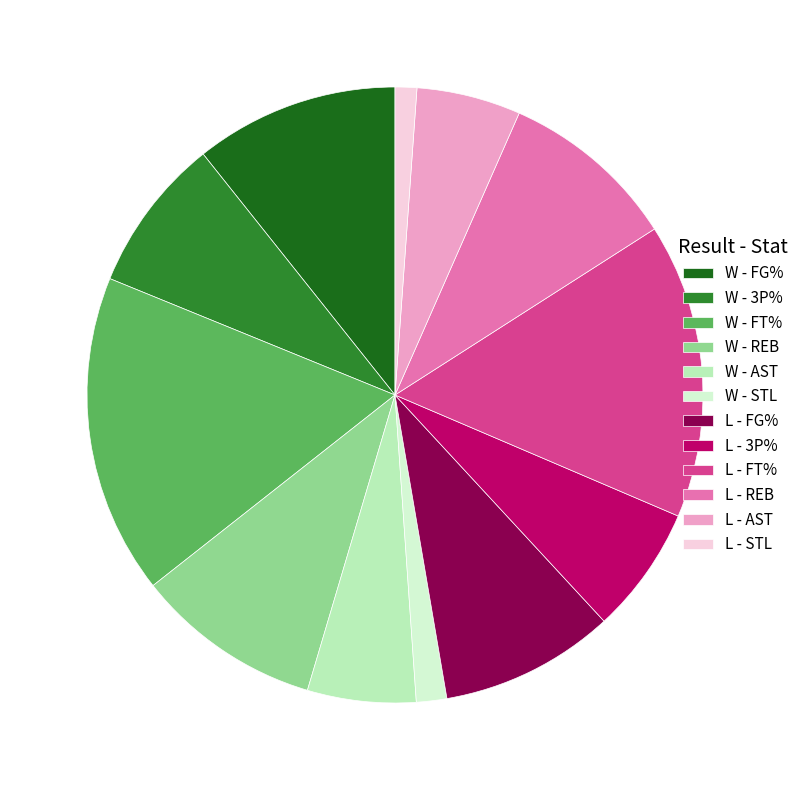

Which category has the biggest portion of the pie?

W - FT%